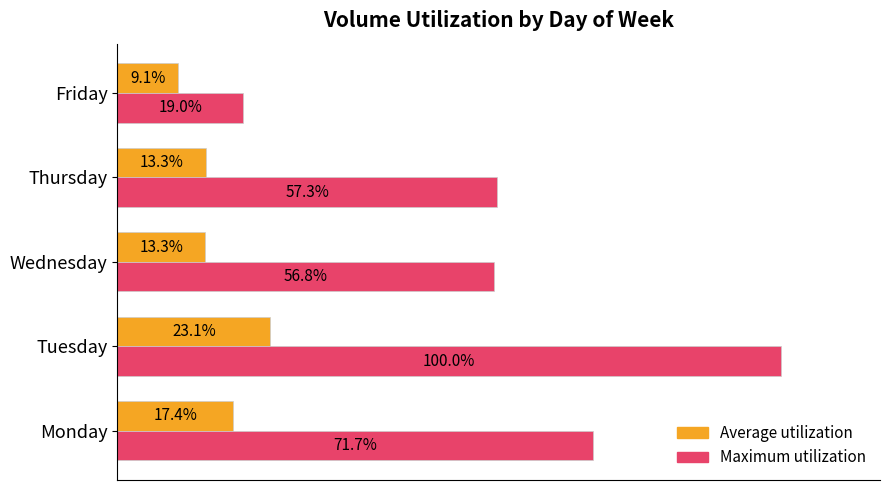

At which label does Average utilization reach its minimum?

Friday